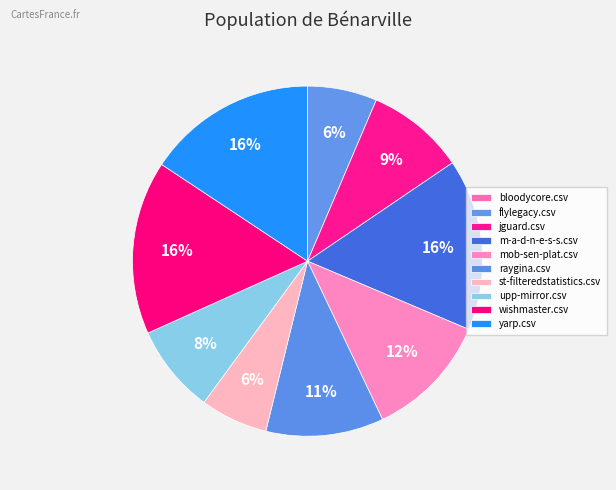

To the nearest percent, what percentage of the pie is yarp.csv?

16%